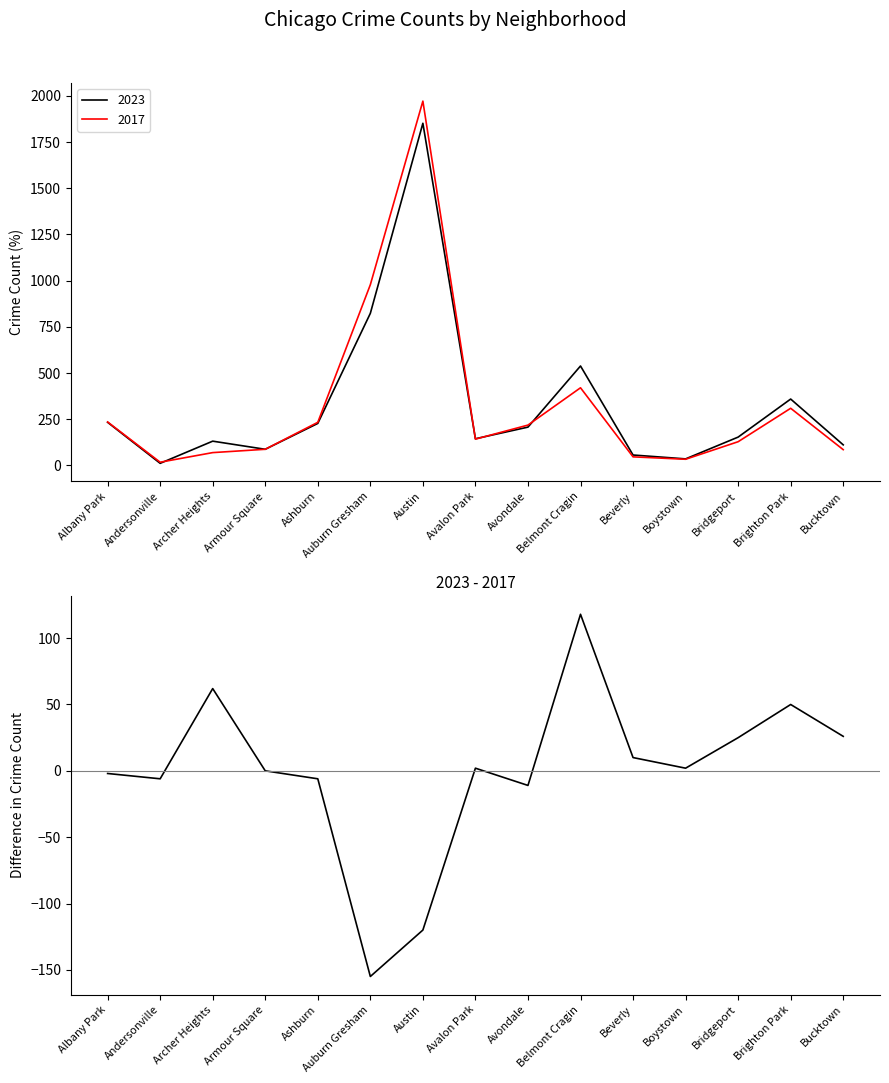

At which category does the chart reach its peak across all series?

Belmont Cragin